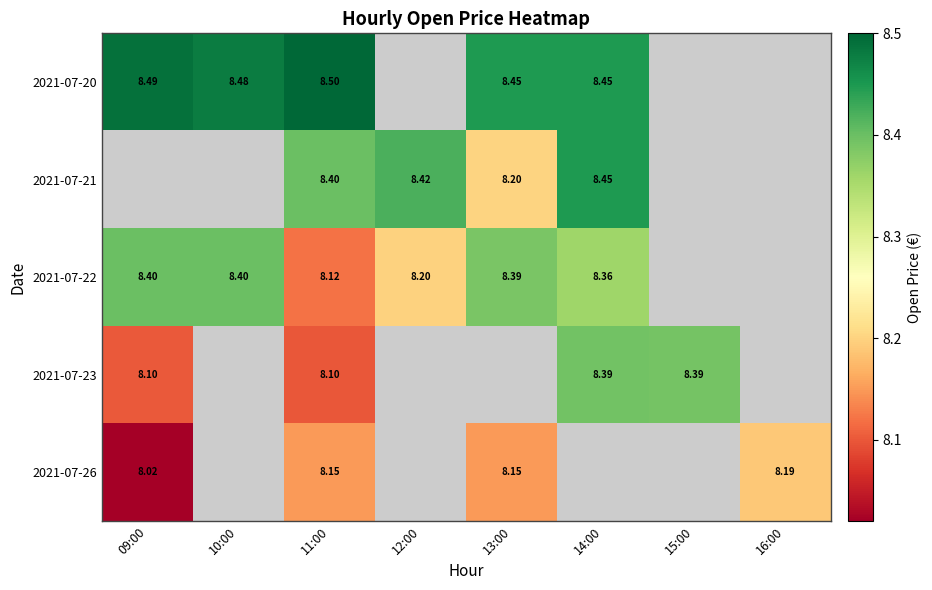

How many values in the 2021-07-26 series exceed 8?

4